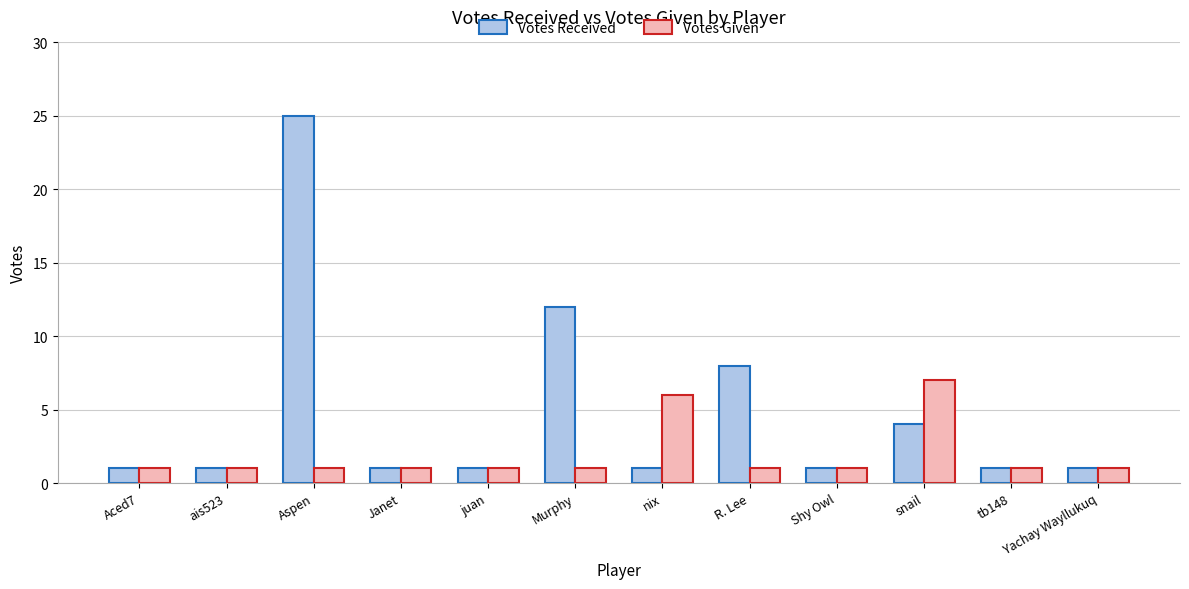

What is the difference between the highest and lowest values at snail?

3